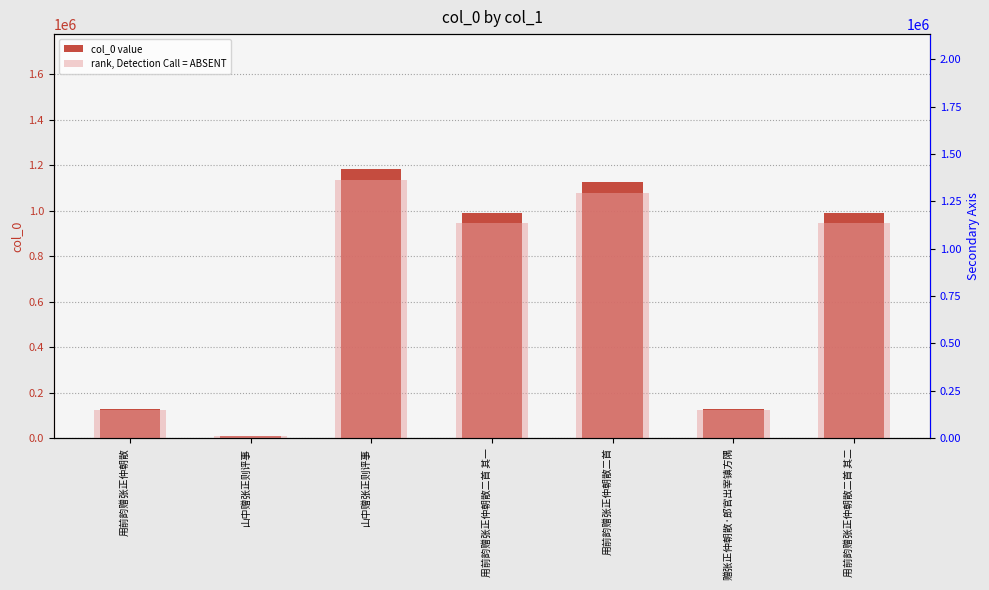

Where does the col_0 value series first go above 989055?

山中赠张正则评事